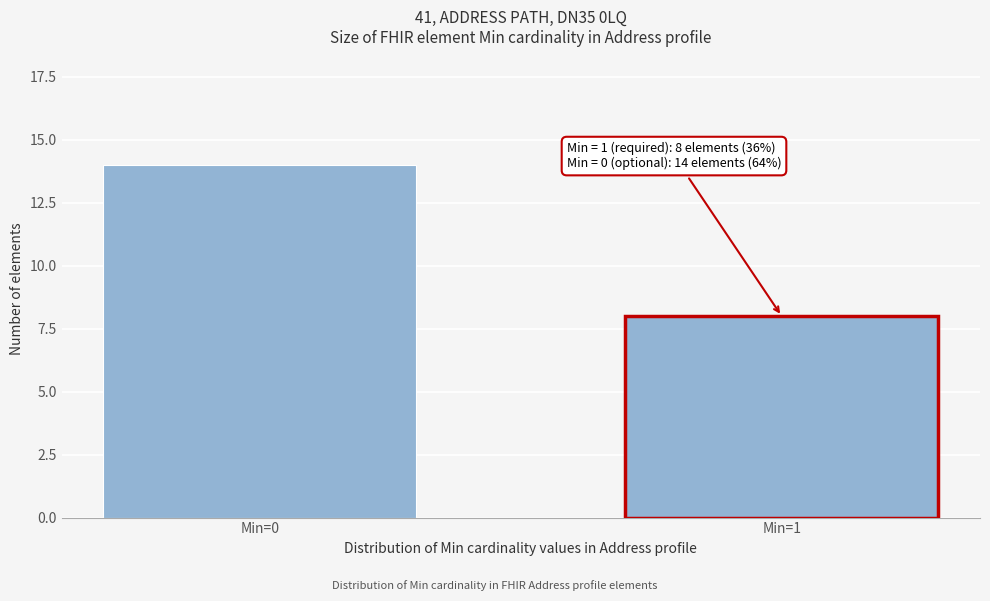

Reading left to right, list all the values displayed in this chart.

Min=0=14	Min=1=8